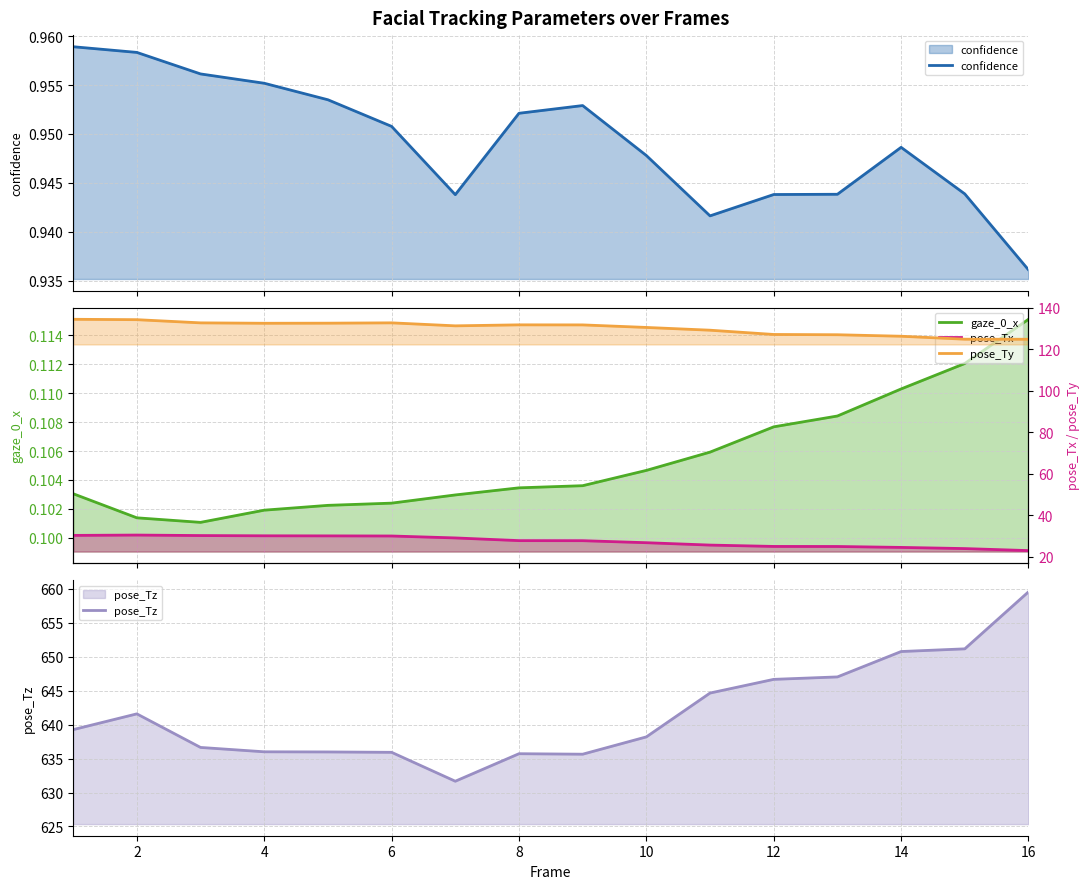

True or false: pose_Tz and confidence cross at least once.

False